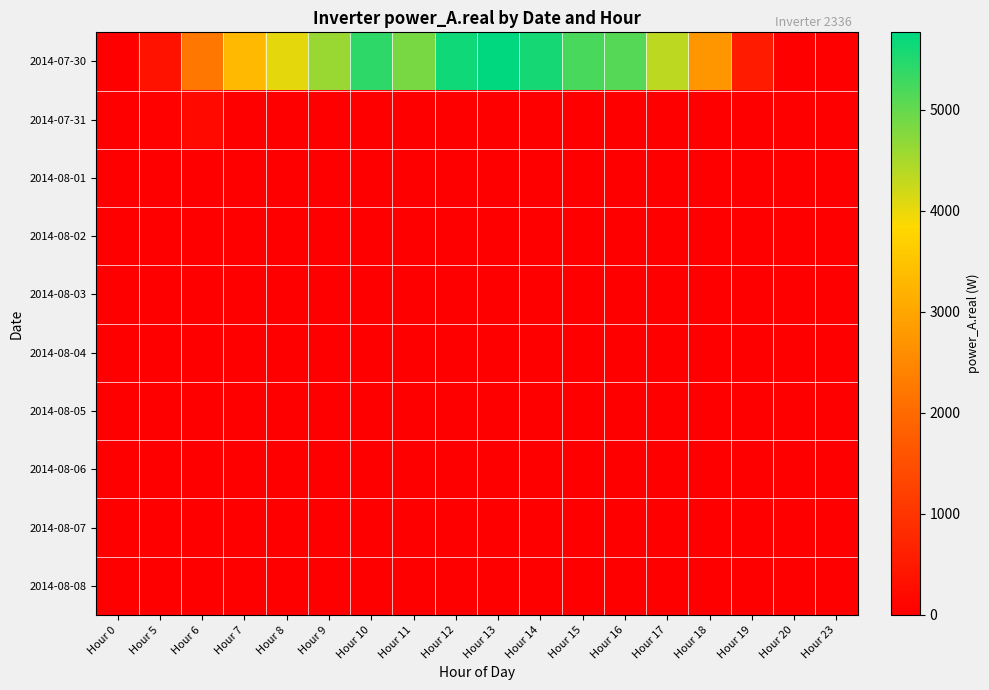

Which label corresponds to the smallest value in the chart?

Hour 0